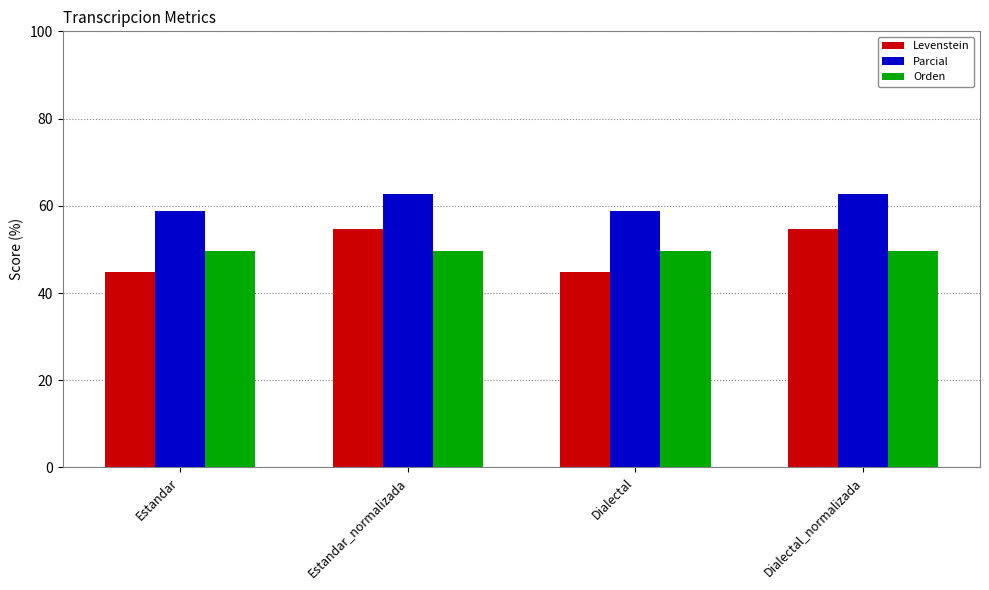

Reading left to right, list all the values displayed in this chart.

Levenstein: 44.7	54.7	44.7	54.7
Parcial: 58.7	62.8	58.7	62.8
Orden: 49.5	49.5	49.5	49.5